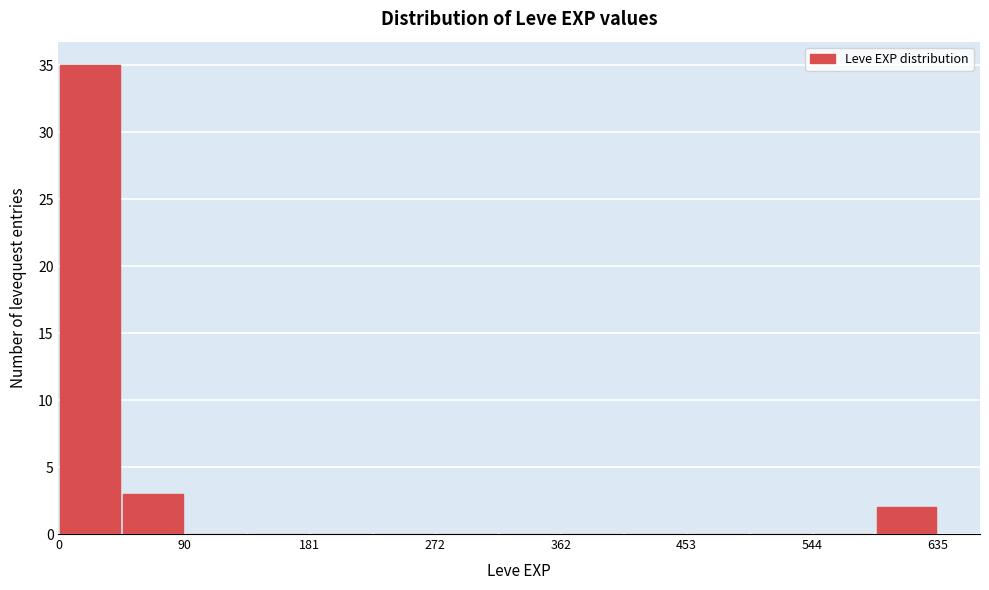

Reading left to right, list every bar in this chart as the range it spans on the x-axis followed by its height. Neither the bar edges nor the heights are printed on the chart, so give them approximately, as read against the axes.

0 to 50: 35
50 to 90: 3
90 to 140: 0
140 to 180: 0
180 to 230: 0
230 to 270: 0
270 to 320: 0
320 to 360: 0
360 to 410: 0
410 to 450: 0
450 to 500: 0
500 to 540: 0
540 to 590: 0
590 to 640: 2